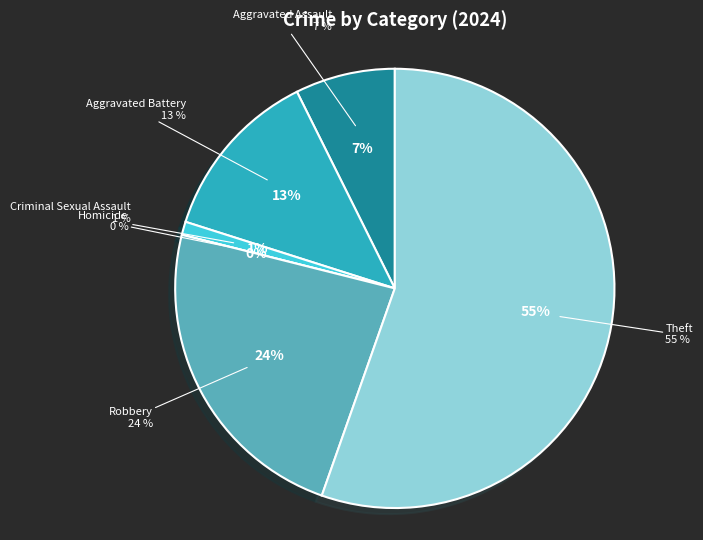

How much of the chart is everything except Theft?

44.6%